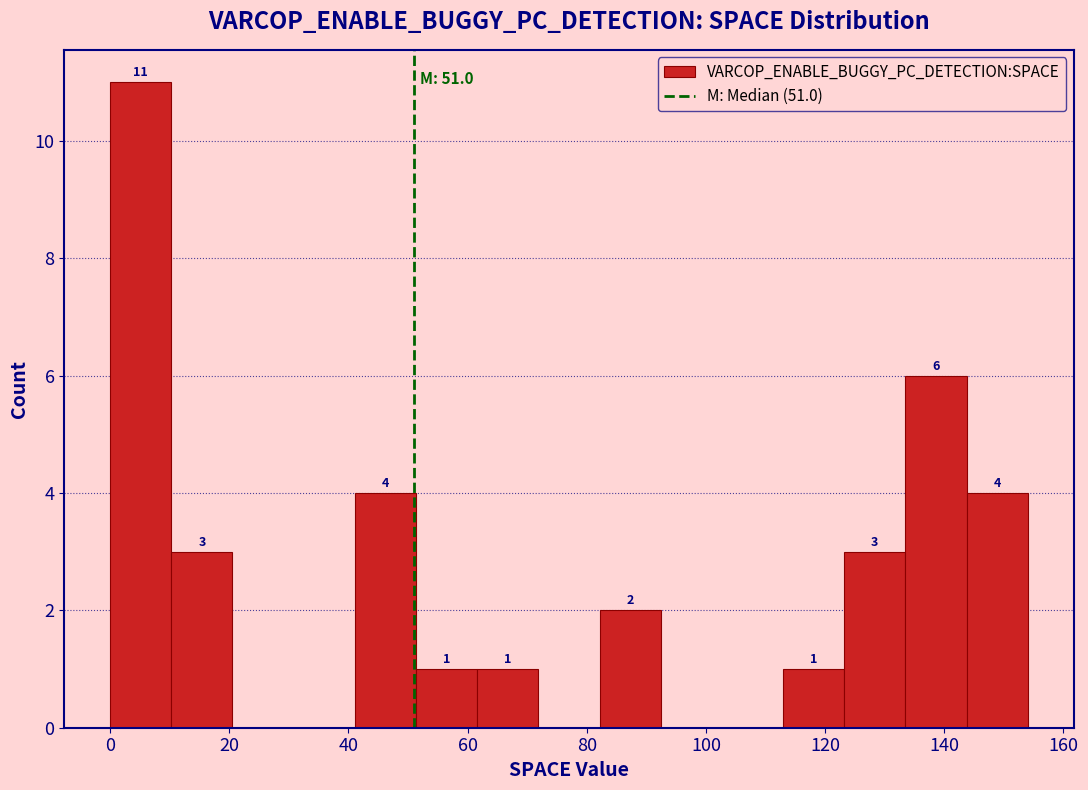

Over which range of the x-axis is the bar tallest?

0 to 10